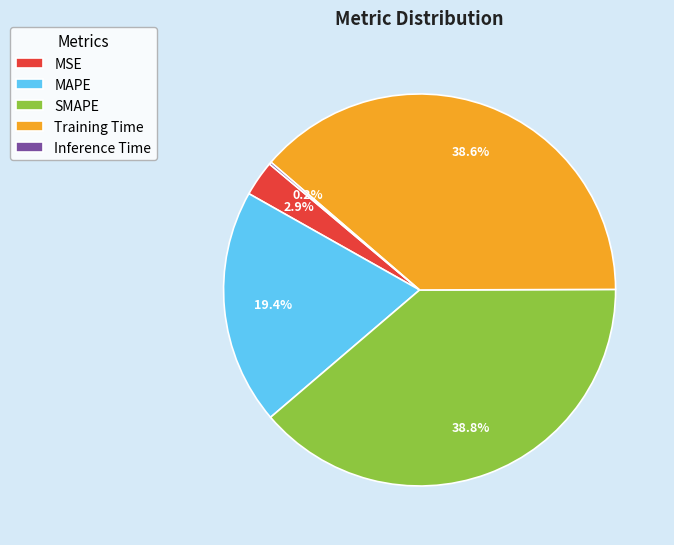

Does SMAPE represent more than half of the total?

No